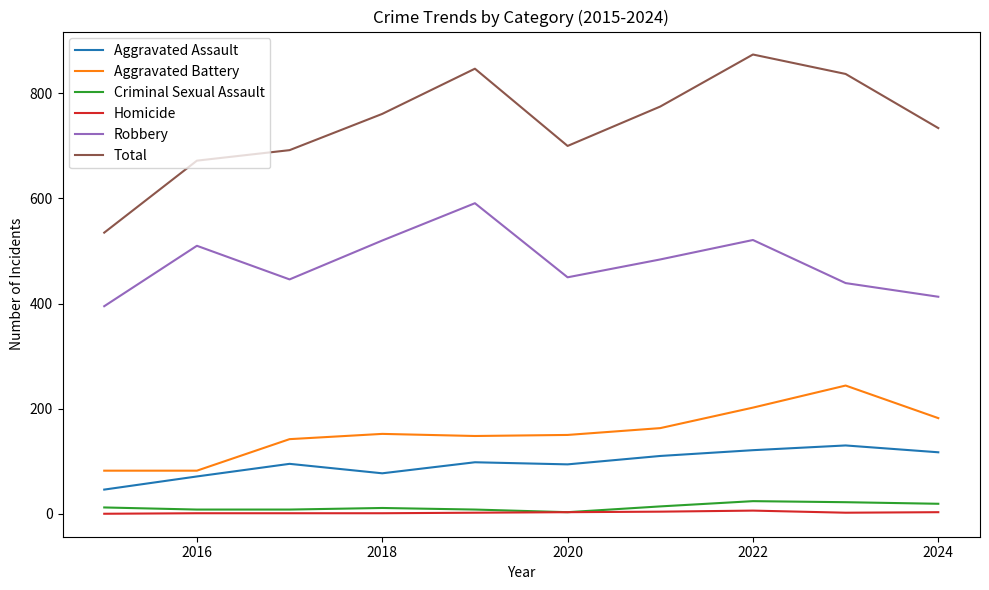

True or false: Aggravated Battery and Robbery cross at least once.

False